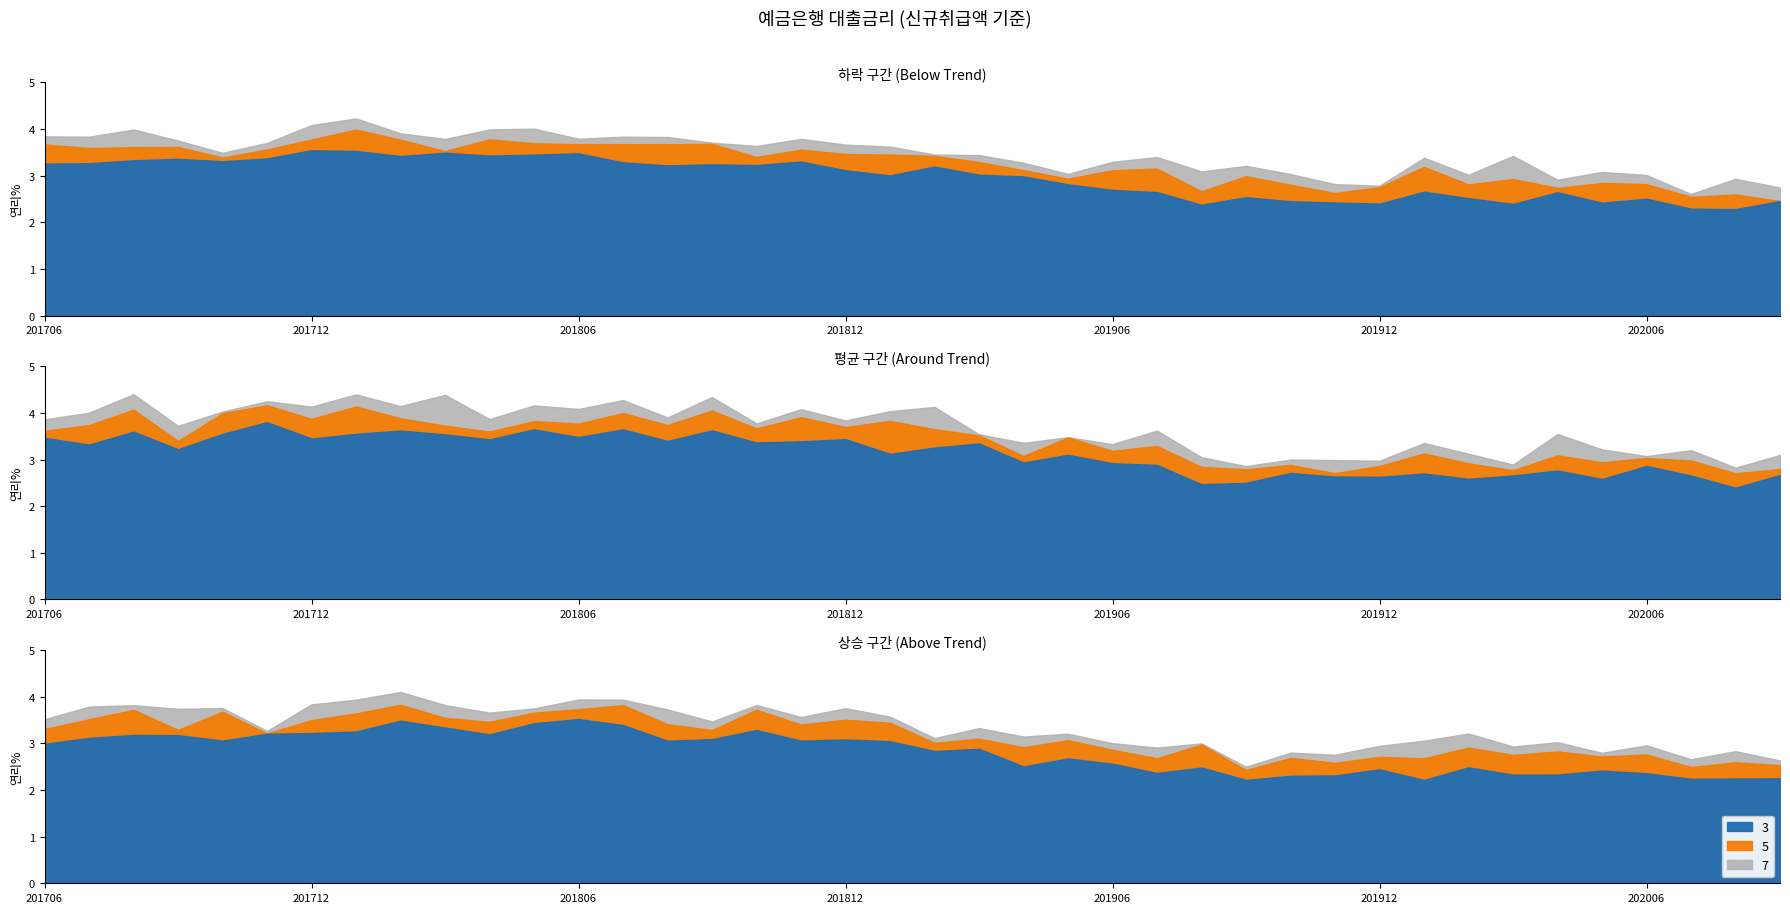

What is the value of the 10th point from the left?

3.5